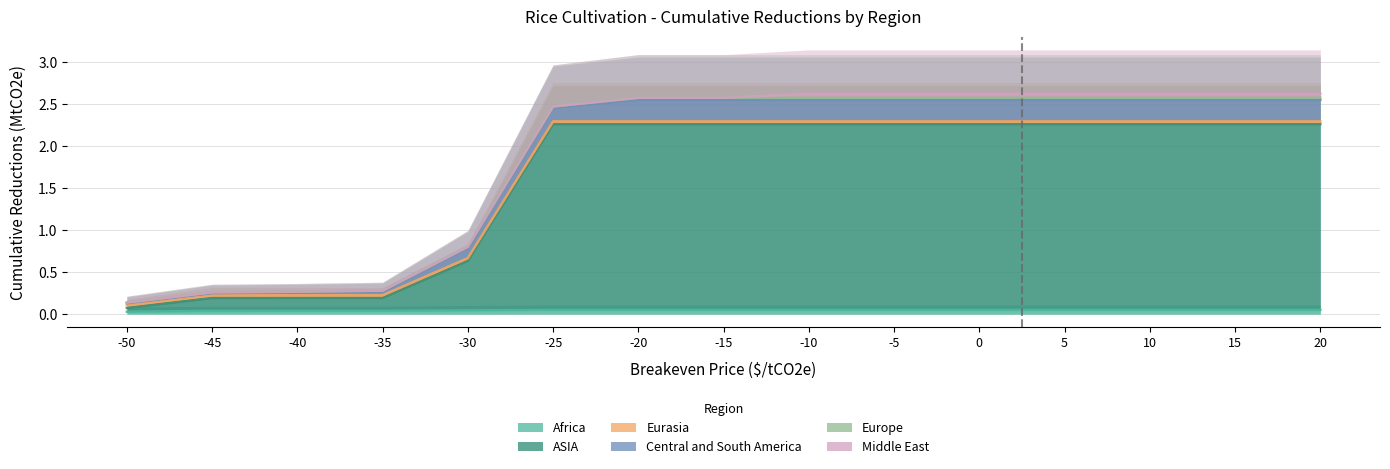

Does the chart have visible grid lines?

Yes